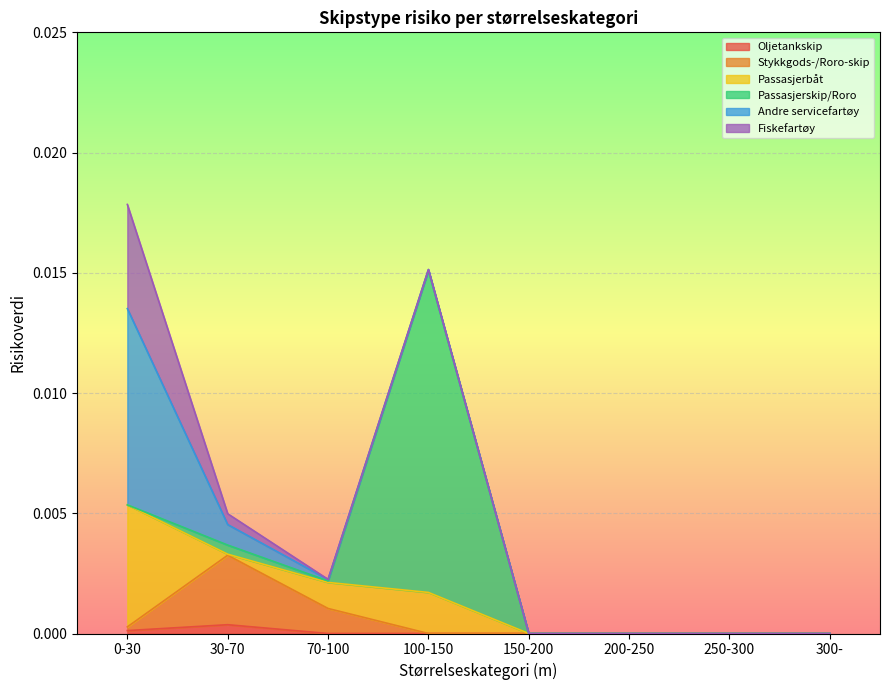

What position from the left is 30-70?

2